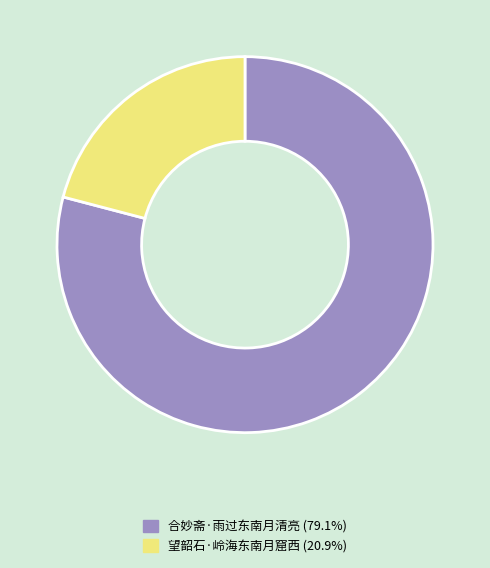

Between 望韶石·岭海东南月窟西 and 合妙斋·雨过东南月清亮, which is larger?

合妙斋·雨过东南月清亮